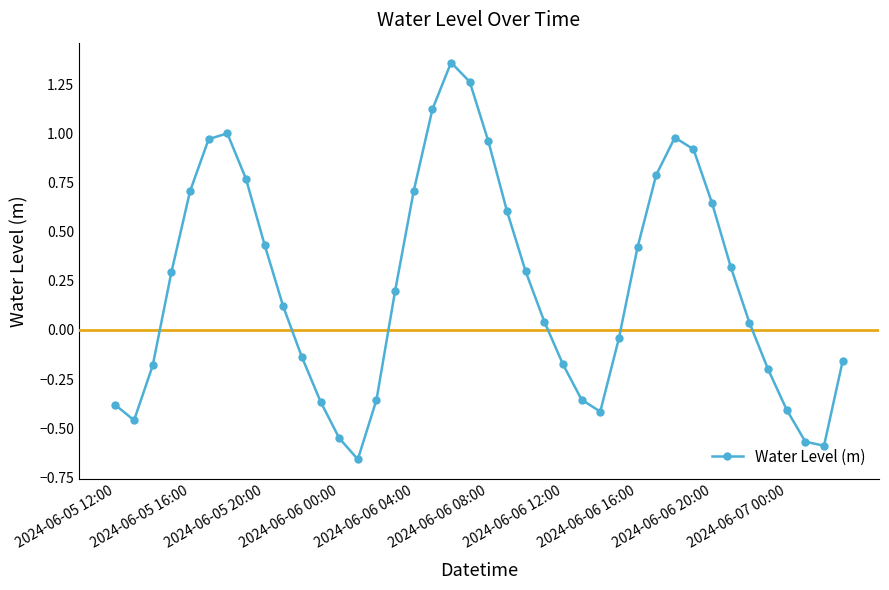

What is the difference between the maximum and minimum values?

2.0